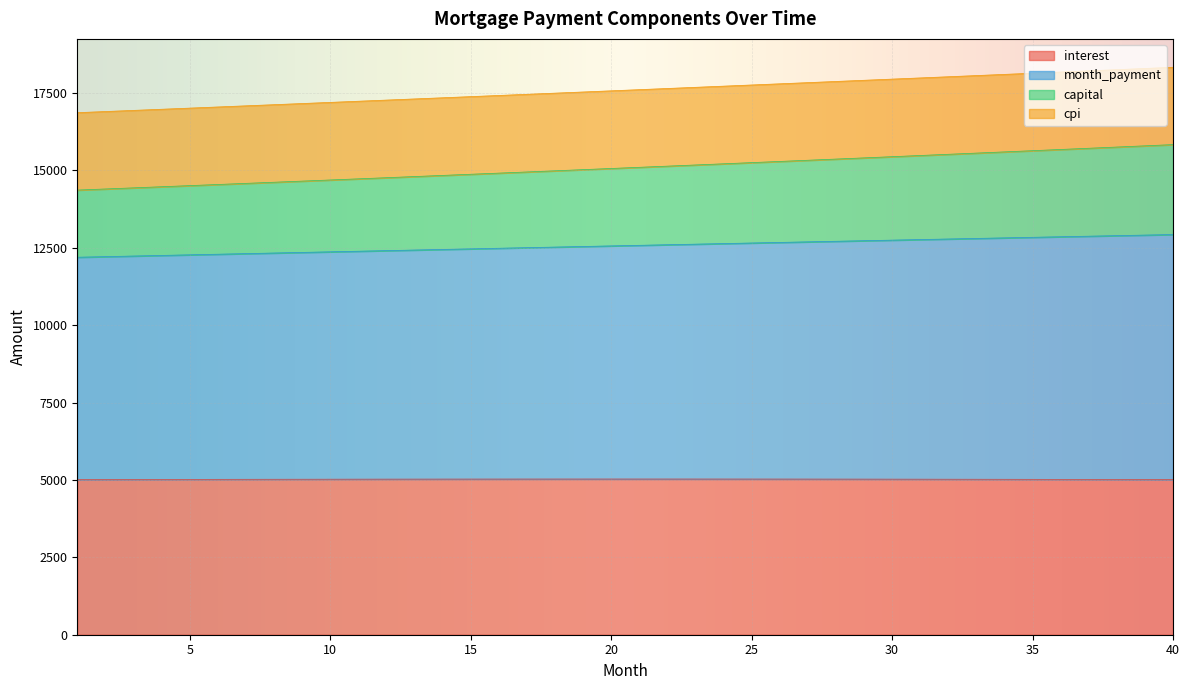

At which label does interest first exceed 5025?

11